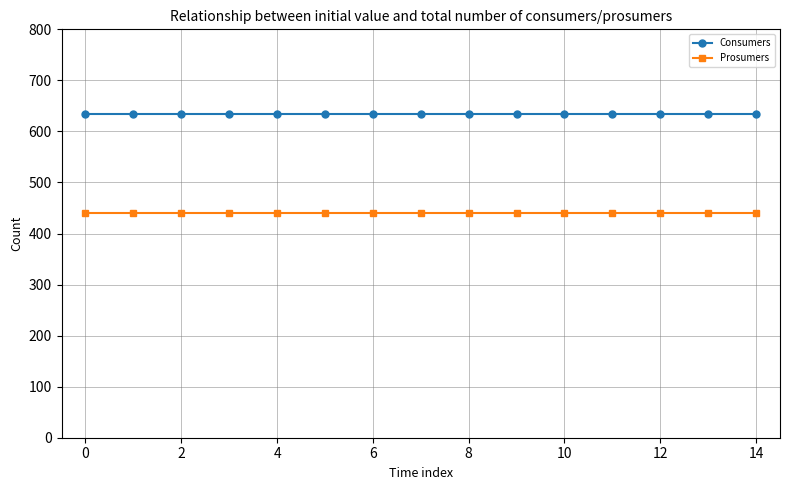

True or false: Consumers and Prosumers cross at least once.

False